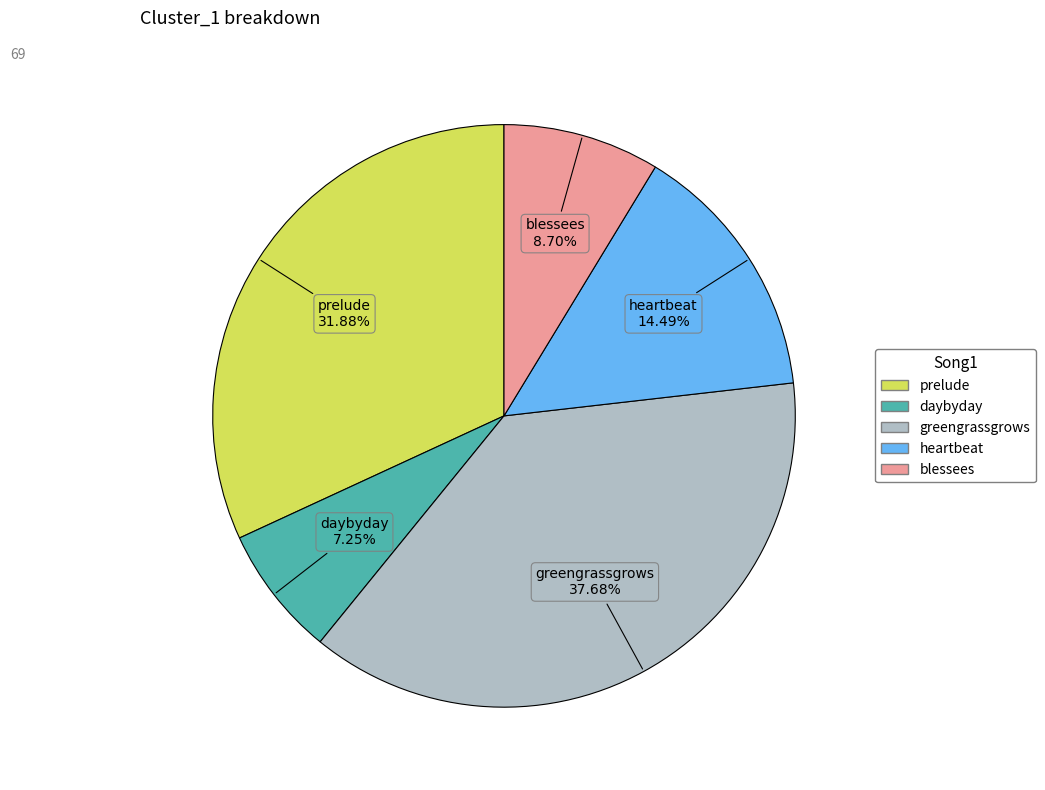

What percentage is the daybyday slice, to the nearest percent?

7%